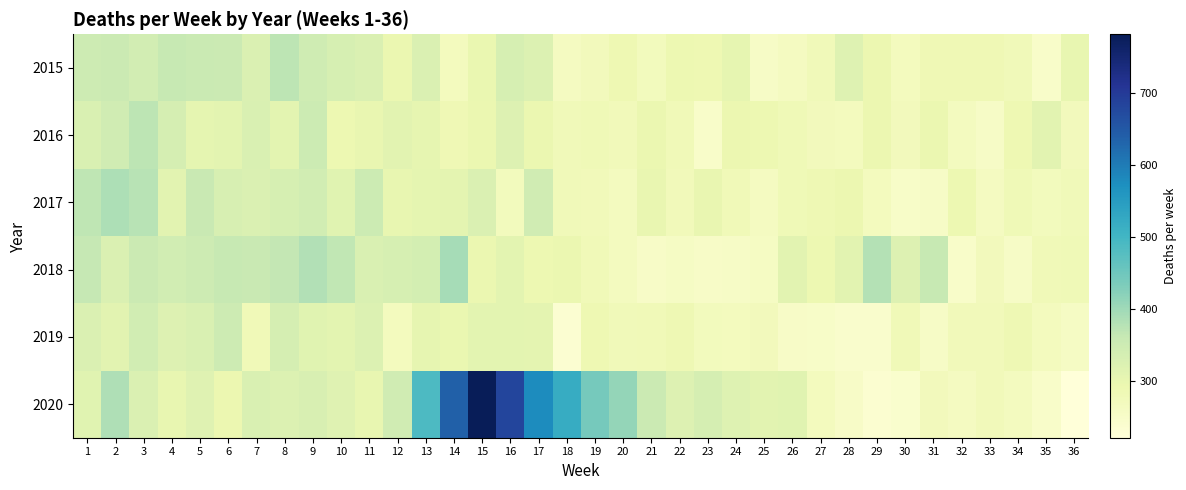

Reading left to right, transcribe all the data shown in this chart.

2015: 1=350	2=353	3=340	4=360	5=356	6=353	7=325	8=372	9=347	10=333	11=325	12=294	13=325	14=269	15=296	16=333	17=322	18=264	19=273	20=288	21=271	22=291	23=288	24=304	25=254	26=264	27=276	28=319	29=292	30=269	31=284	32=284	33=283	34=276	35=248	36=300
2016: 1=328	2=345	3=372	4=336	5=306	6=309	7=327	8=310	9=352	10=289	11=298	12=313	13=303	14=284	15=294	16=320	17=294	18=276	19=282	20=274	21=294	22=278	23=248	24=292	25=289	26=282	27=273	28=269	29=293	30=273	31=295	32=265	33=256	34=287	35=313	36=273
2017: 1=370	2=387	3=376	4=311	5=359	6=331	7=325	8=333	9=343	10=314	11=351	12=300	13=306	14=307	15=324	16=270	17=344	18=276	19=275	20=265	21=299	22=274	23=298	24=279	25=264	26=282	27=285	28=292	29=269	30=250	31=255	32=289	33=264	34=281	35=270	36=276
2018: 1=363	2=325	3=354	4=342	5=349	6=360	7=357	8=365	9=382	10=366	11=328	12=333	13=339	14=392	15=295	16=309	17=291	18=294	19=279	20=267	21=253	22=257	23=253	24=255	25=260	26=313	27=290	28=313	29=380	30=321	31=361	32=248	33=273	34=256	35=280	36=282
2019: 1=325	2=312	3=342	4=320	5=328	6=350	7=279	8=336	9=315	10=310	11=322	12=269	13=304	14=297	15=310	16=309	17=308	18=236	19=287	20=276	21=279	22=286	23=271	24=268	25=272	26=252	27=250	28=243	29=243	30=278	31=256	32=275	33=275	34=285	35=268	36=258
2020: 1=315	2=385	3=326	4=301	5=317	6=292	7=327	8=323	9=330	10=316	11=301	12=344	13=488	14=639	15=782	16=682	17=578	18=520	19=441	20=410	21=354	22=320	23=336	24=318	25=313	26=315	27=269	28=252	29=238	30=242	31=273	32=264	33=275	34=267	35=249	36=221